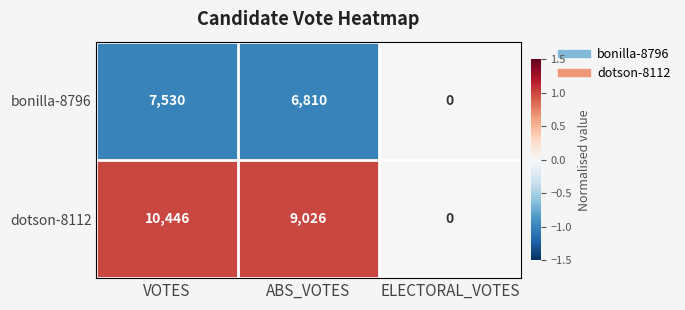

Rank the series by their maximum value, from highest to lowest.

dotson-8112, bonilla-8796